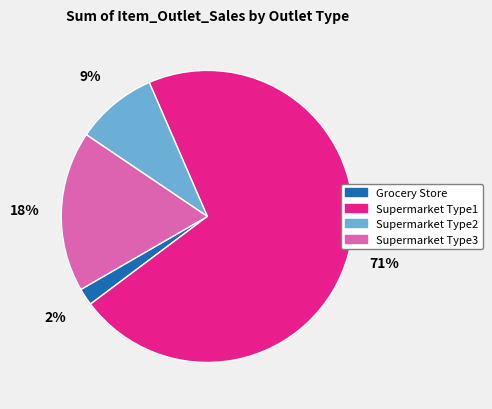

To the nearest percent, what is the combined percentage of Grocery Store and Supermarket Type2?

11%